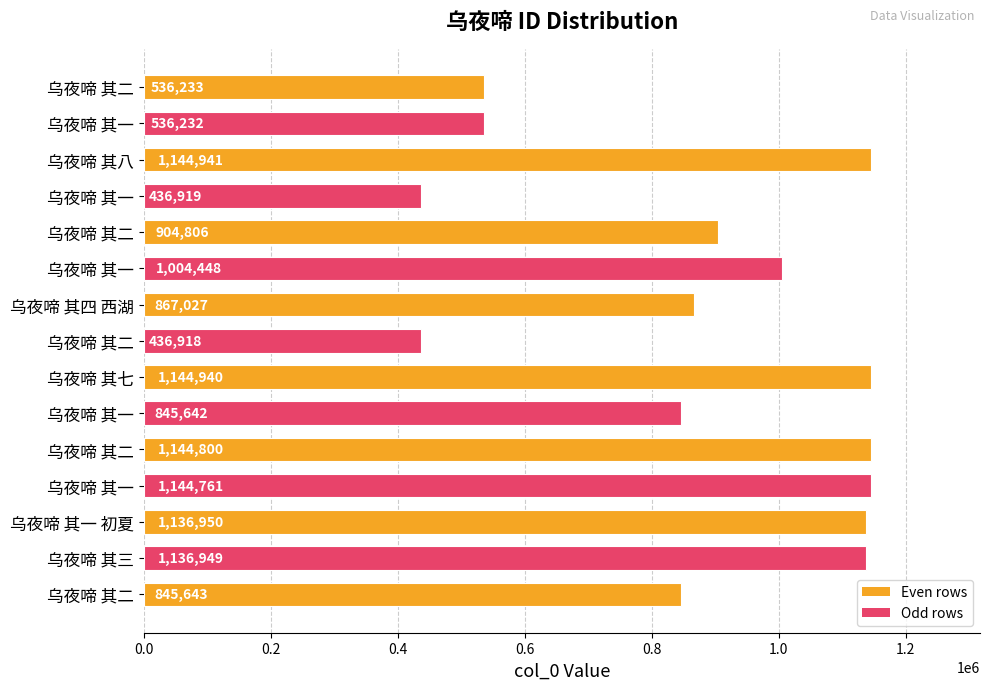

How many bars are there in total?

15